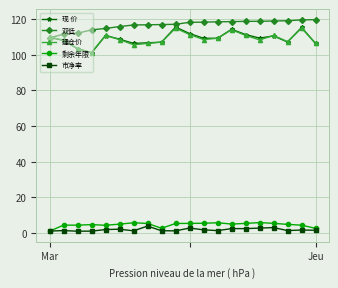

Which series has the largest total across all categories?

双低